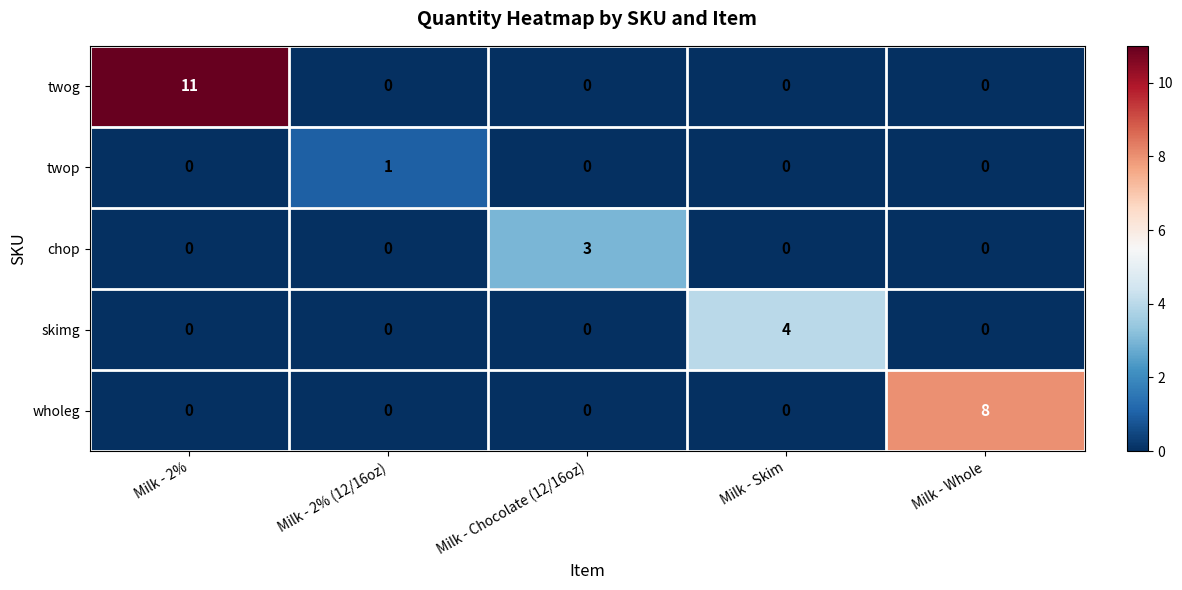

Reading left to right, extract all data points from this chart.

twog: 11	0	0	0	0
twop: 0	1	0	0	0
chop: 0	0	3	0	0
skimg: 0	0	0	4	0
wholeg: 0	0	0	0	8